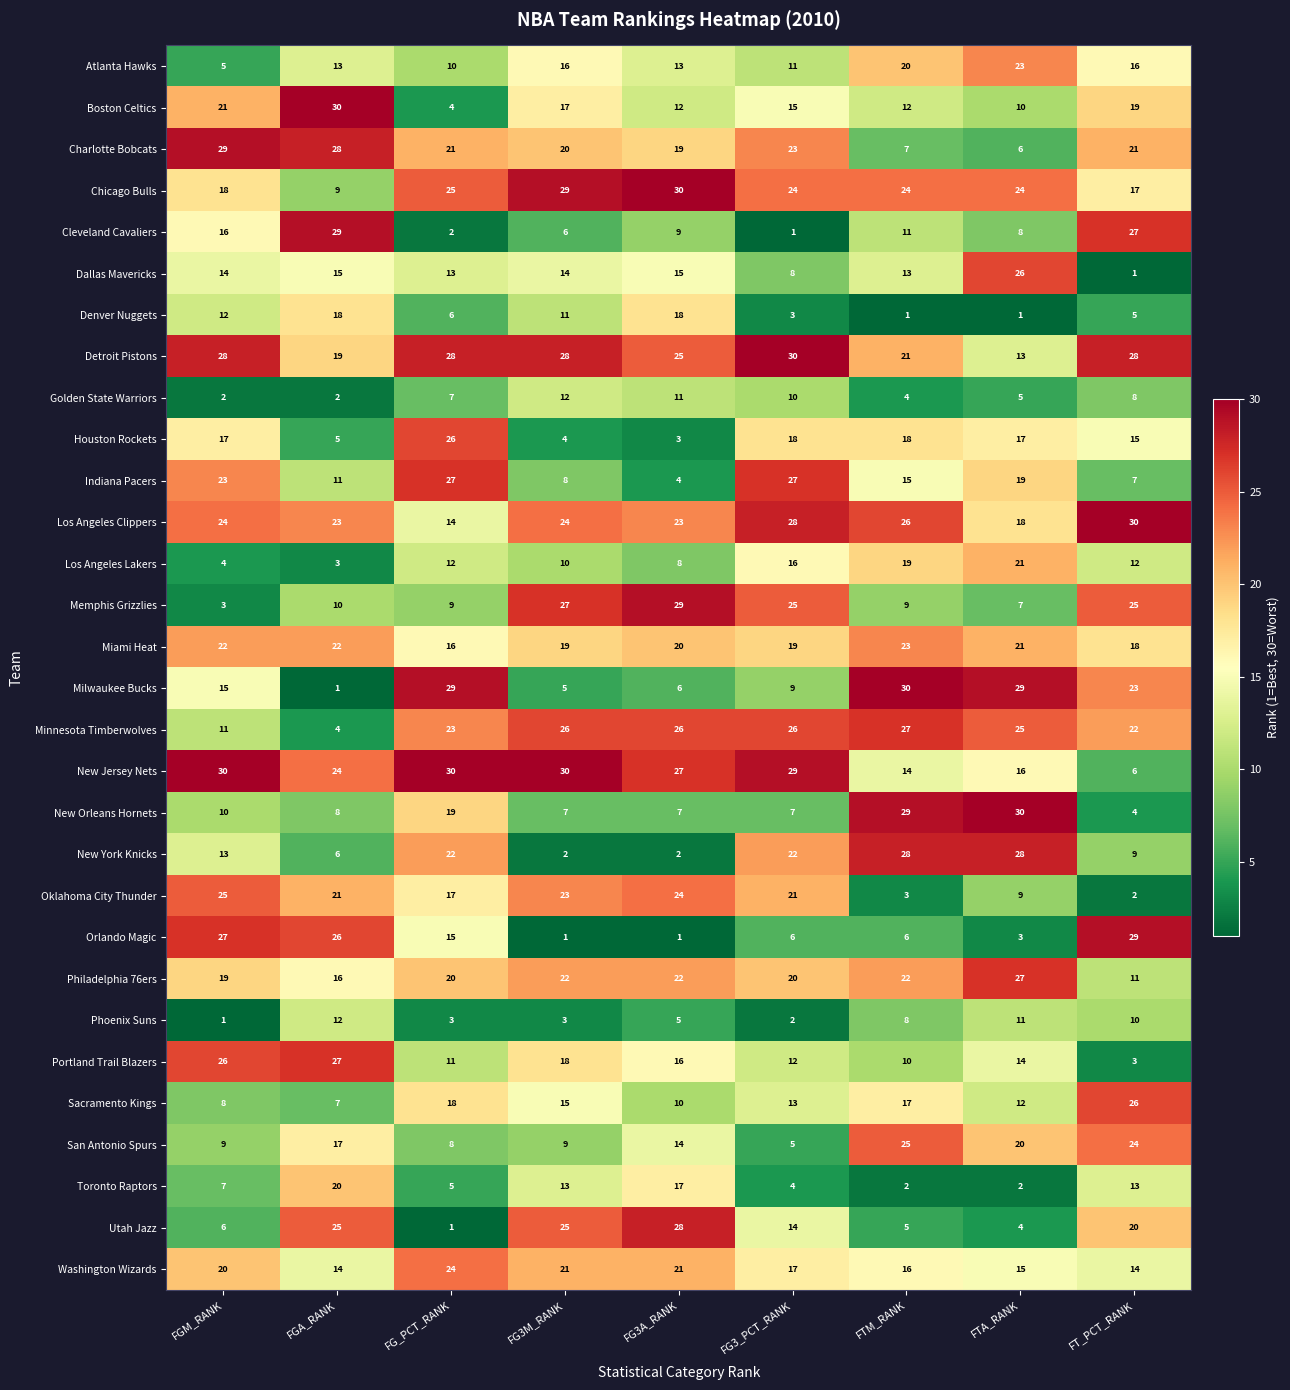

At how many categories does at least one series exceed 11?

9